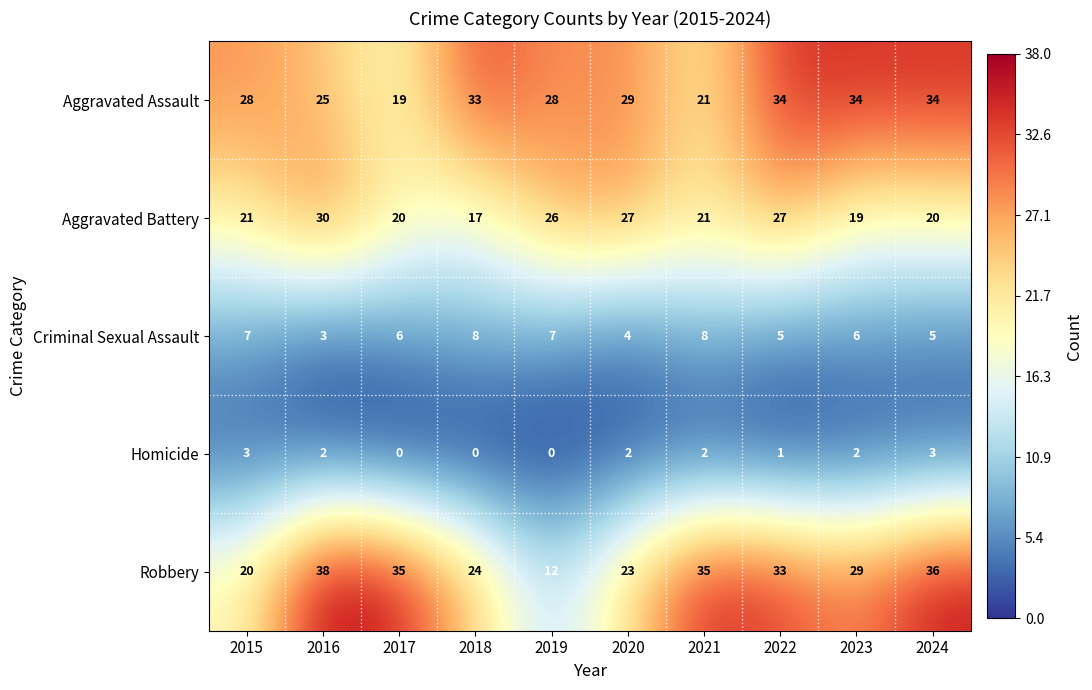

How many categories are shown in the chart?

10